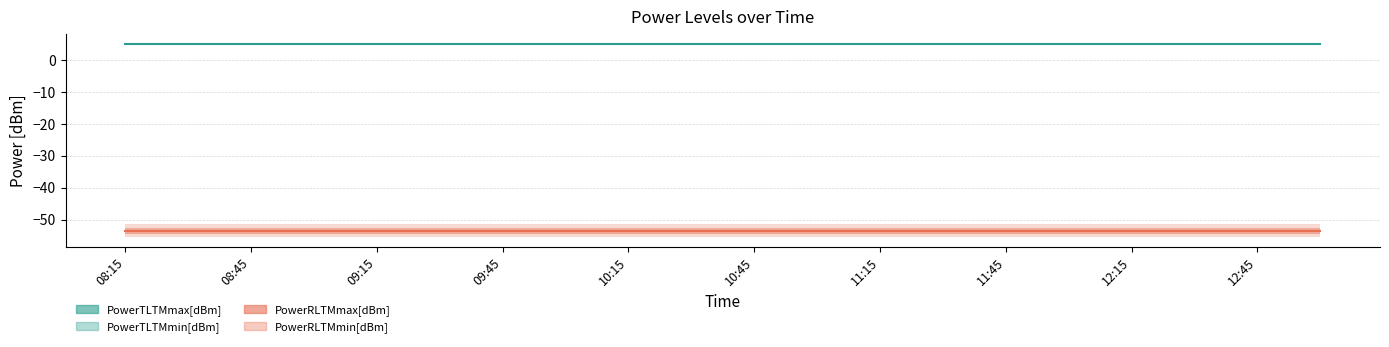

At 10:15, list the series in order from smallest to largest.

PowerRLTMmin[dBm], PowerRLTMmax[dBm], PowerTLTMmin[dBm], PowerTLTMmax[dBm]